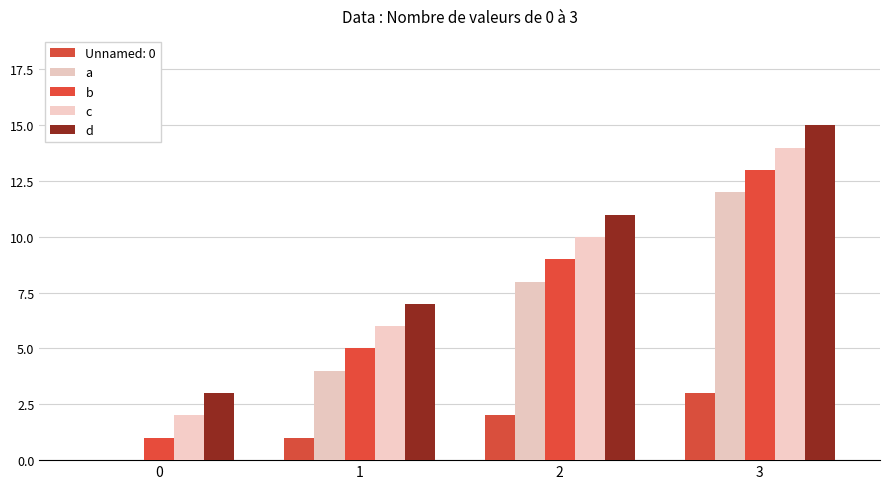

Are the bars horizontal?

No